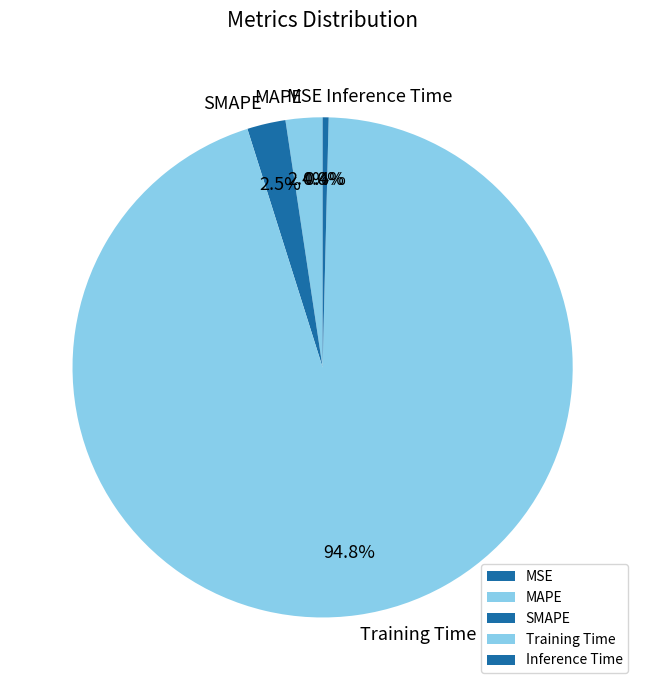

To the nearest percent, what percentage of the pie is SMAPE?

2%